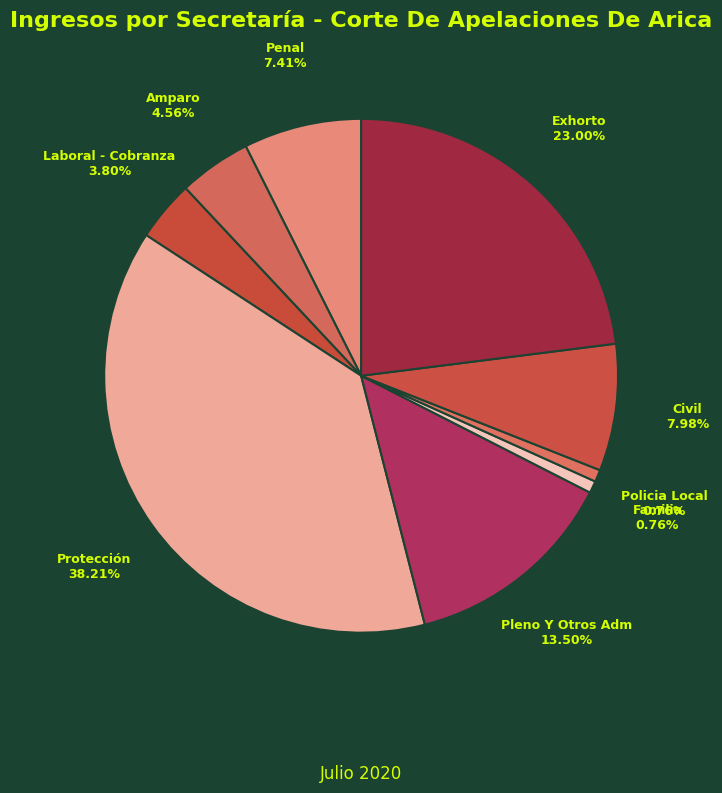

Does Pleno Y Otros Adm represent more than half of the total?

No